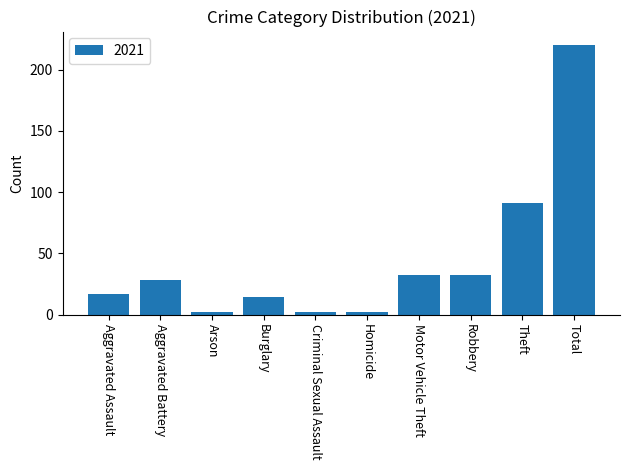

What is the sum of all values?

440